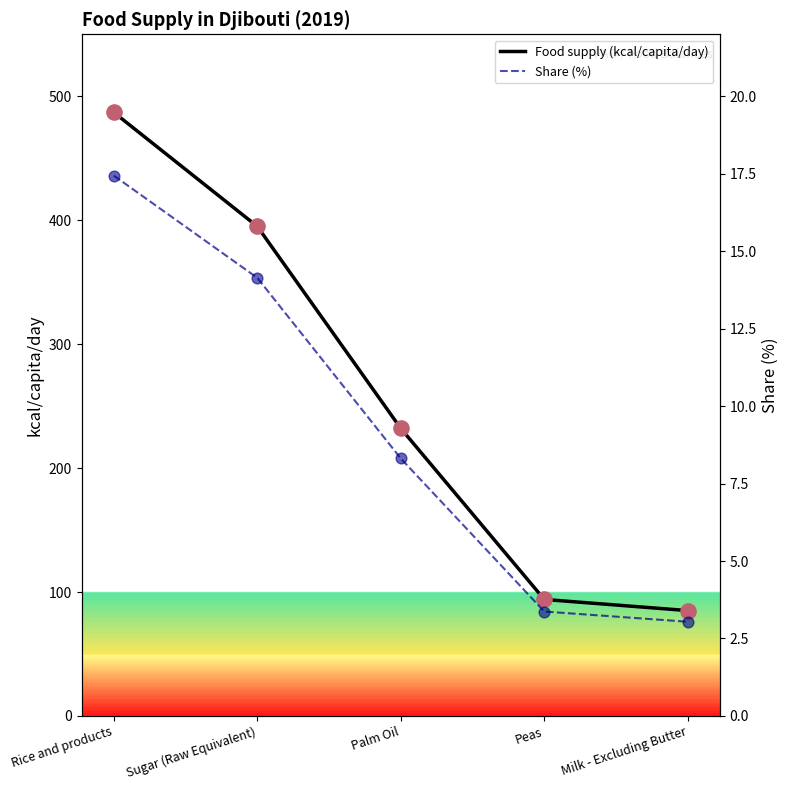

Which series reaches the minimum Y coordinate?

Share (%)